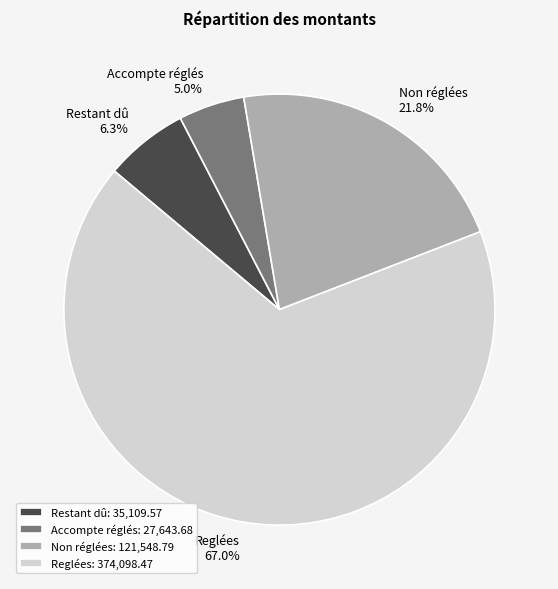

True or false: Non réglées accounts for 10% of the total.

False